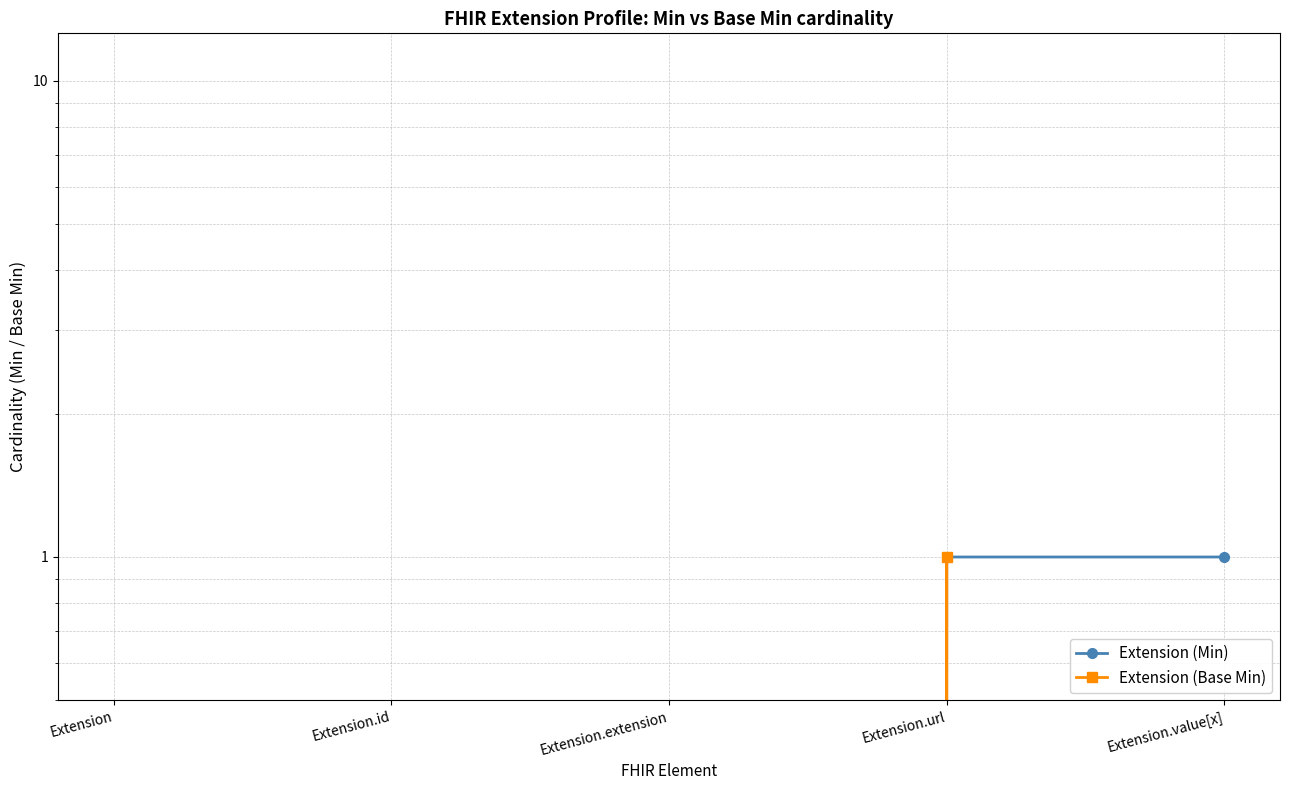

The Extension (Base Min) series shows 0 at Extension.value[x]. True or false?

False